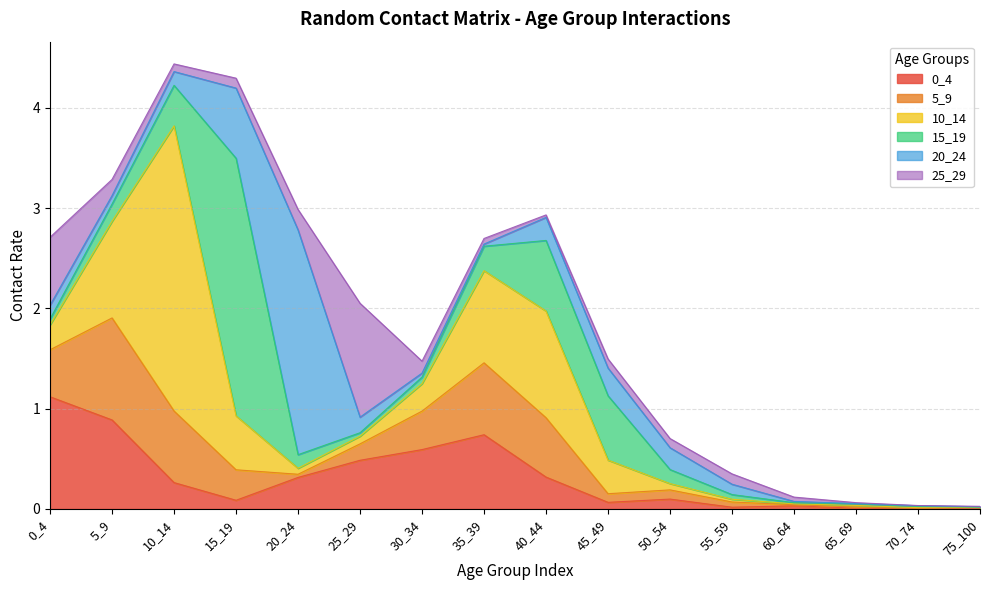

Rank the series by their maximum value, from highest to lowest.

10_14, 15_19, 20_24, 25_29, 0_4, 5_9